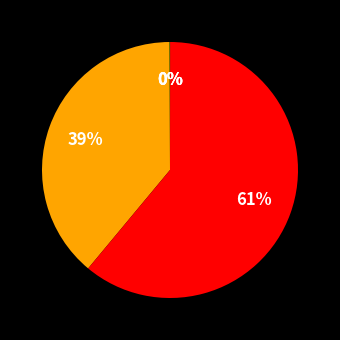

Count the number of slices in the pie.

5